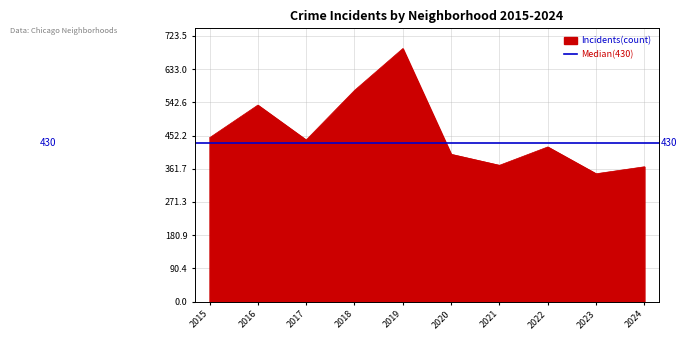

Which category has the lowest value in the Incidents(count) series?

2023